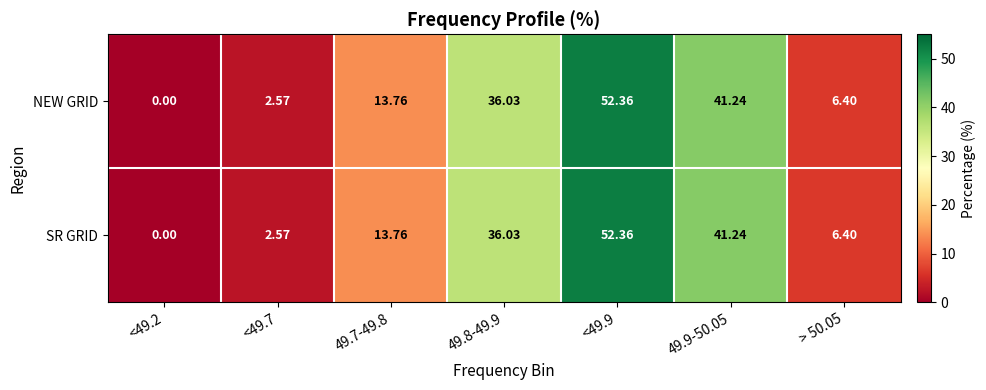

What is the total value across all series at 49.8-49.9?

72.1